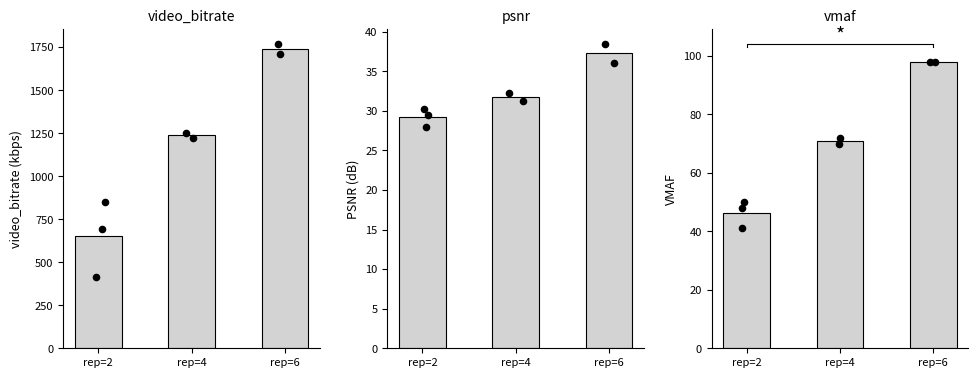

Which series contains the lowest Y value?

psnr